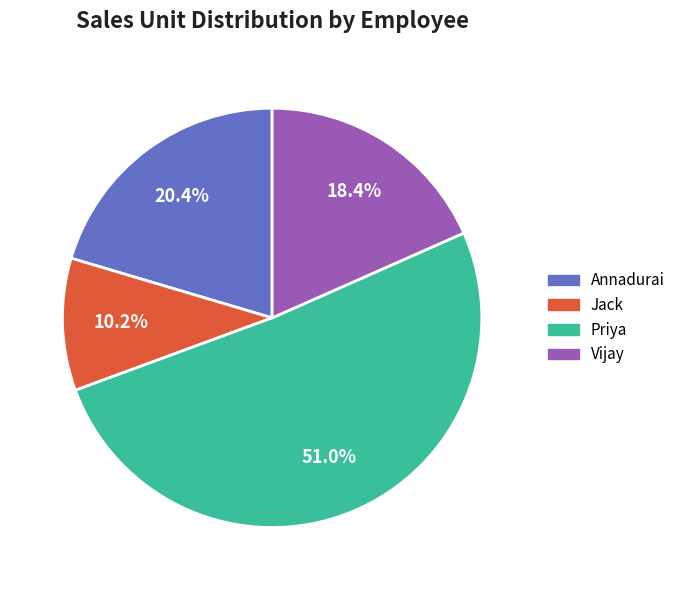

How many segments does this pie chart have?

4